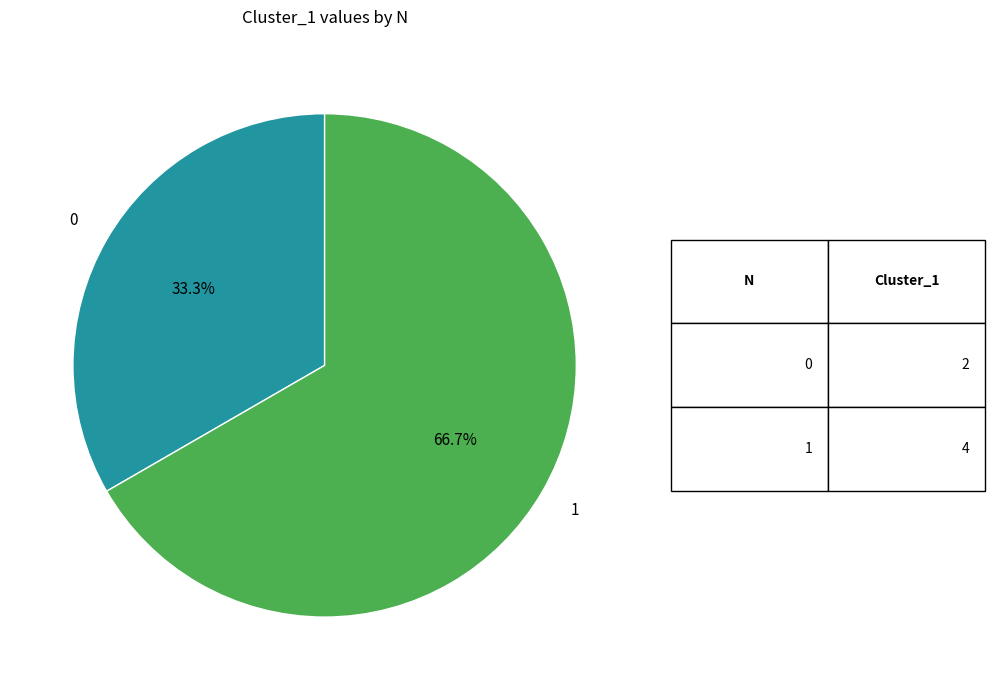

Is there a majority slice in this chart?

Yes